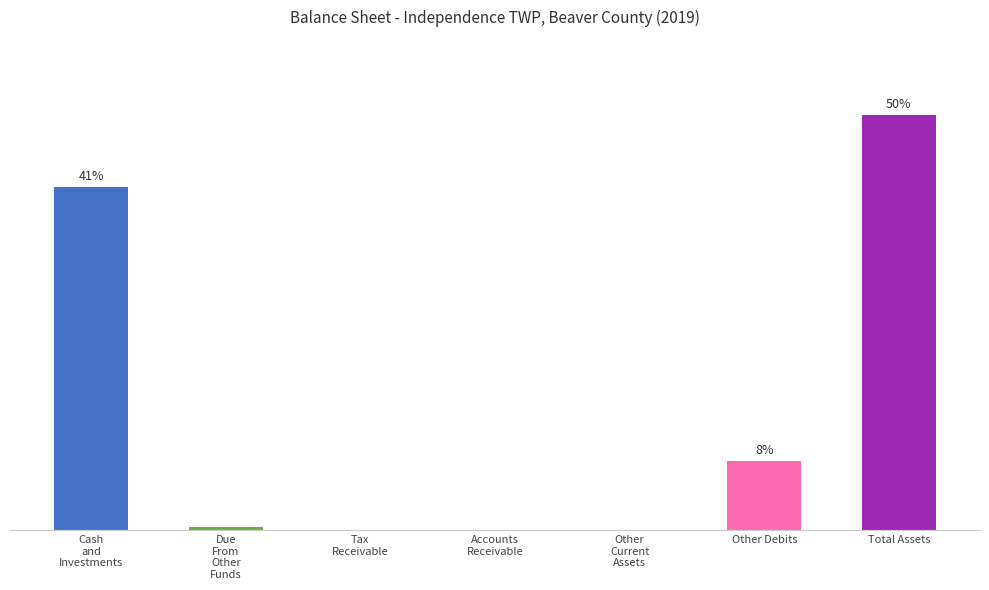

What is the difference between the maximum and minimum values?

1297433